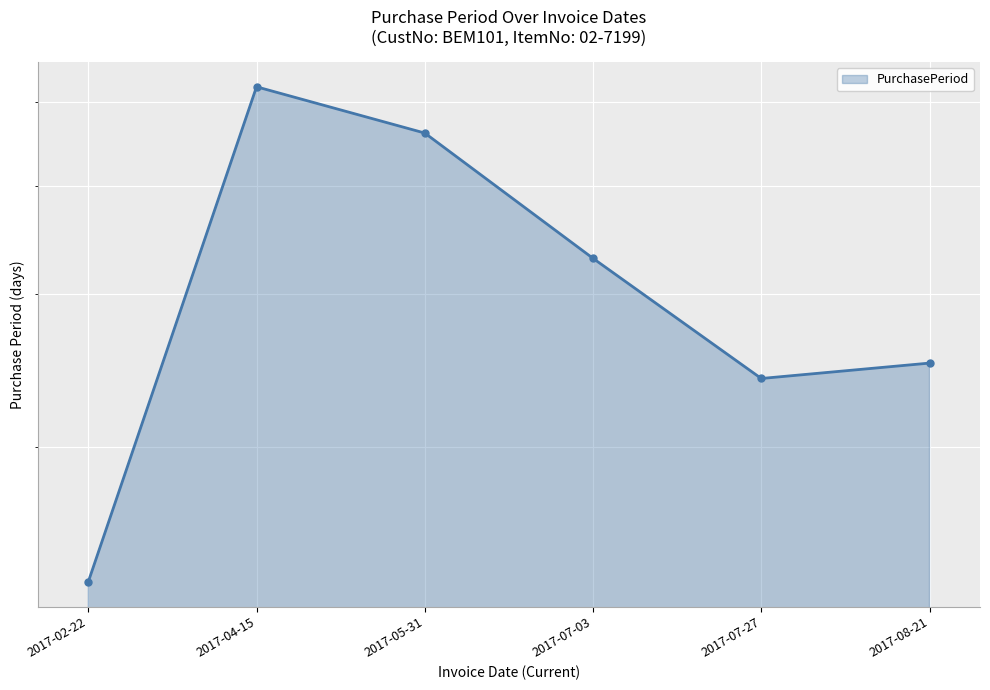

Which category has the lowest value across all series?

2017-02-22